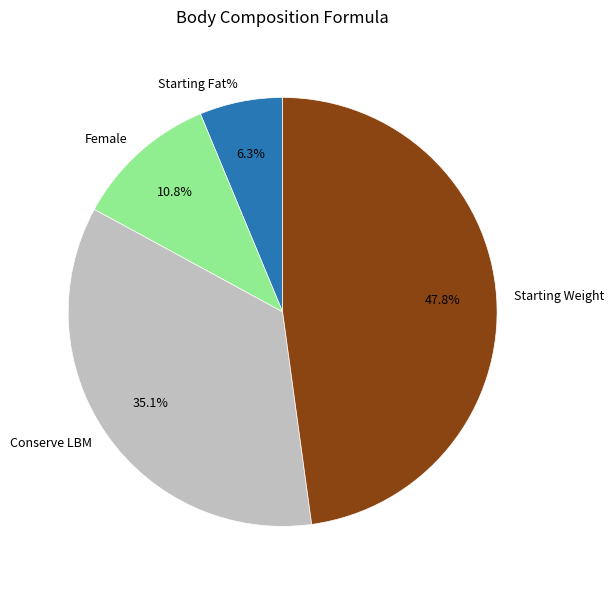

To the nearest percent, what is the average slice percentage?

25%